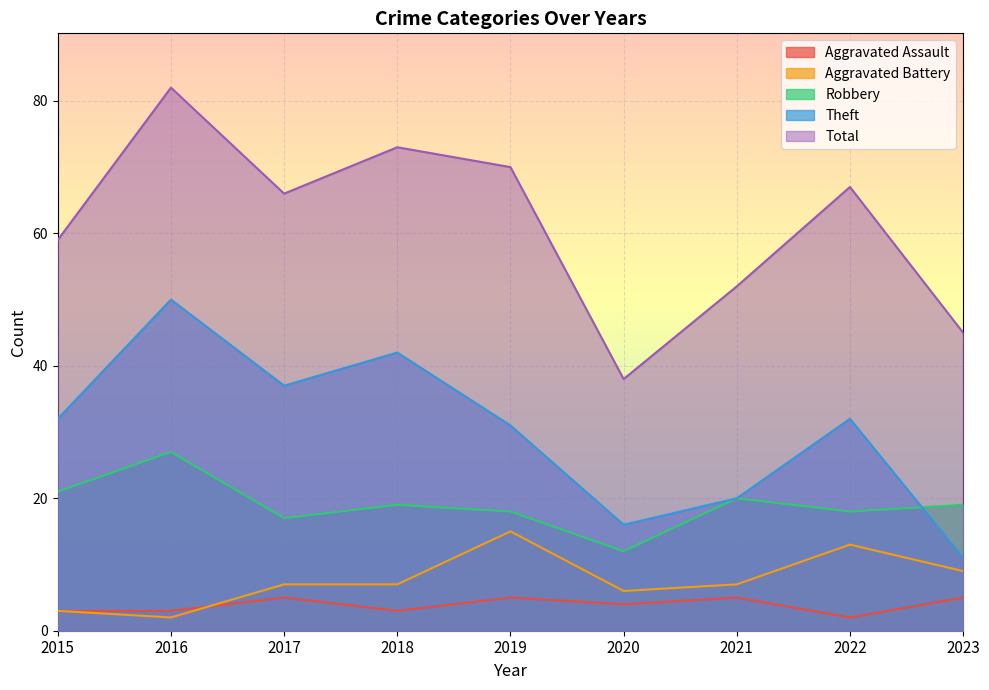

Is the value of Theft at 2021 greater than the value of Total at 2016?

No